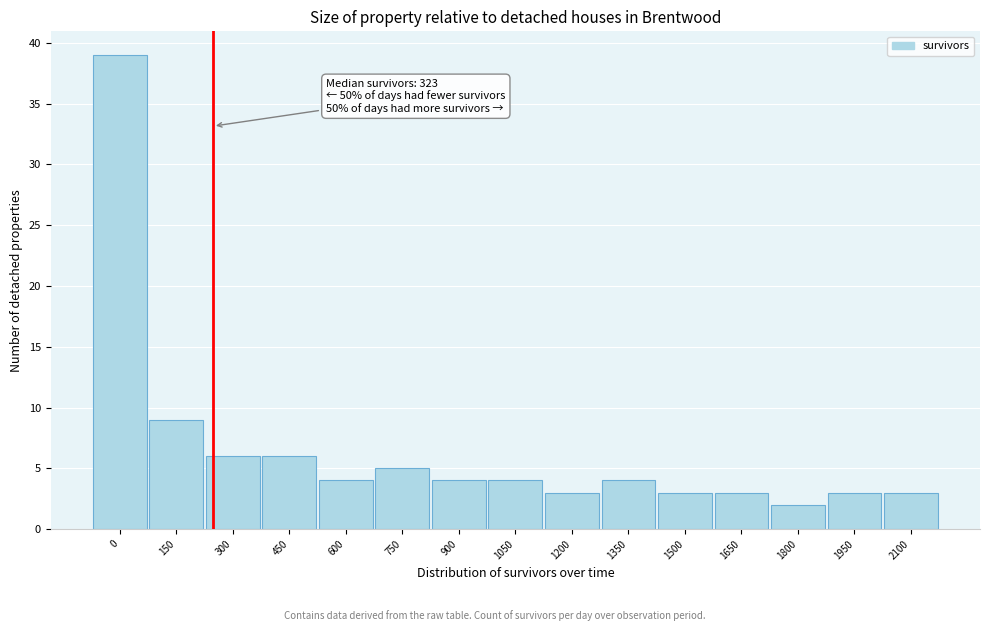

Reading right to left, transcribe all the data shown in this chart.

2100=3	1950=3	1800=2	1650=3	1500=3	1350=4	1200=3	1050=4	900=4	750=5	600=4	450=6	300=6	150=9	0=39